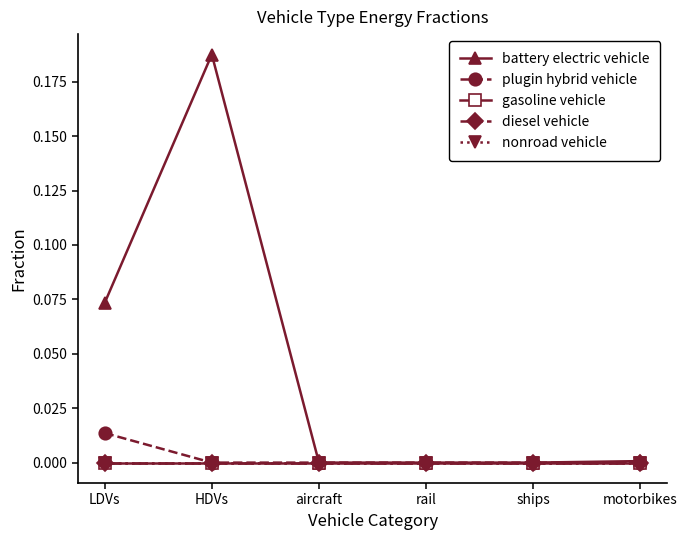

What is the label of the 1st point from the left?

LDVs